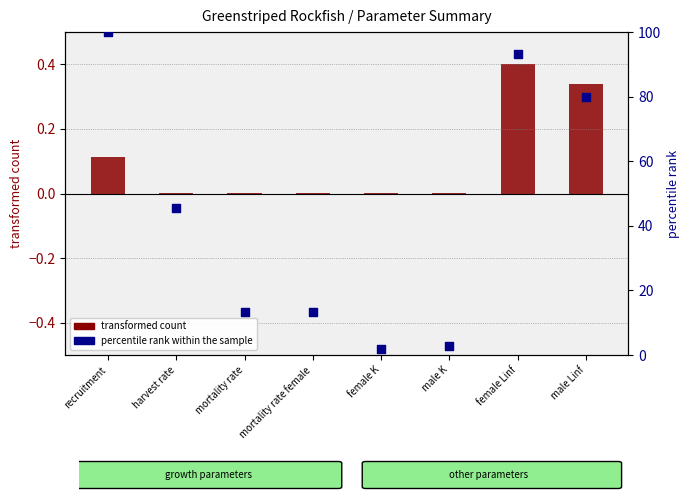

Which series has the largest total across all categories?

percentile rank within the sample